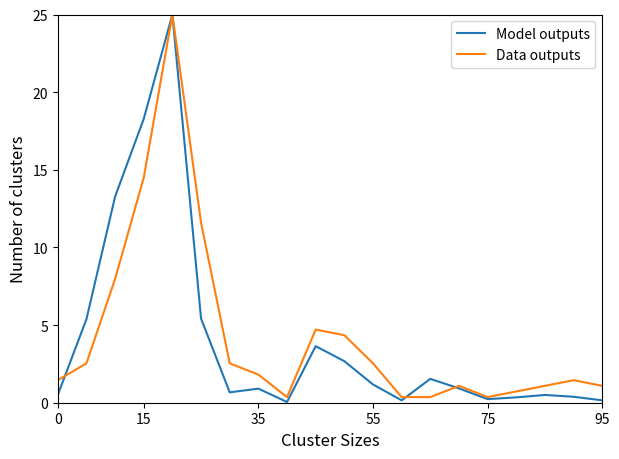

What is the highest value of the Data outputs series?

25.0